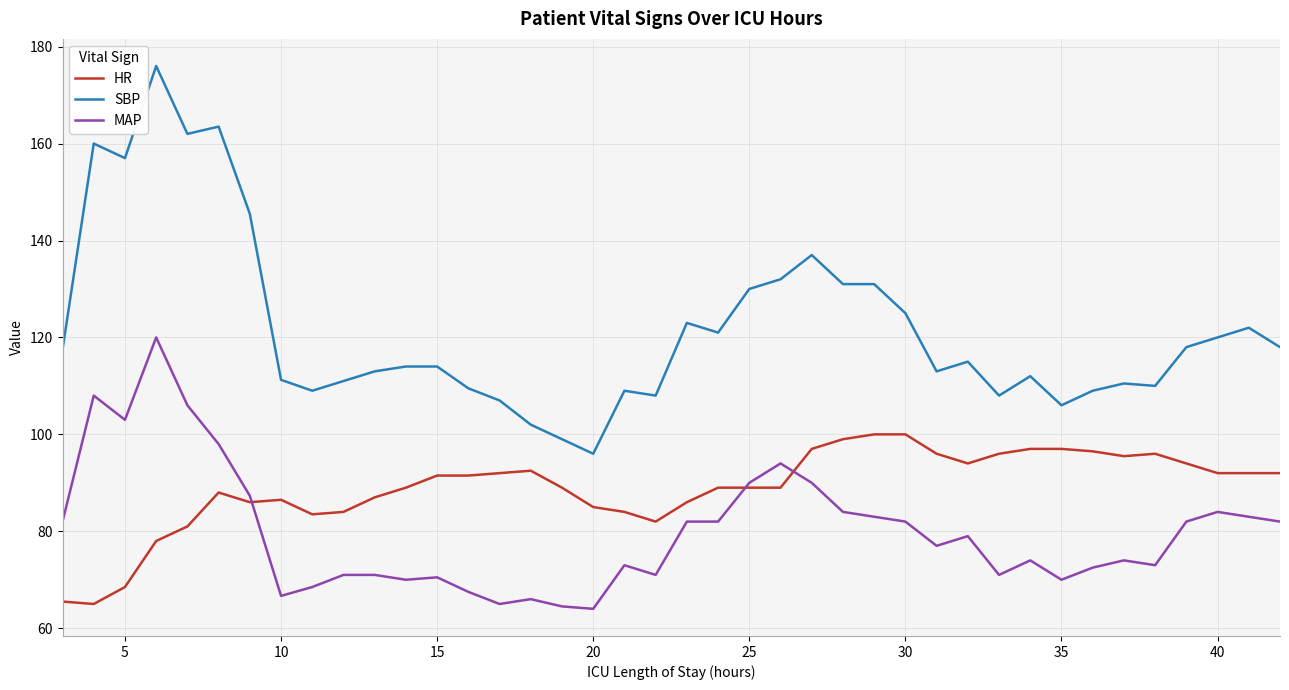

True or false: HR and SBP intersect in this chart.

False